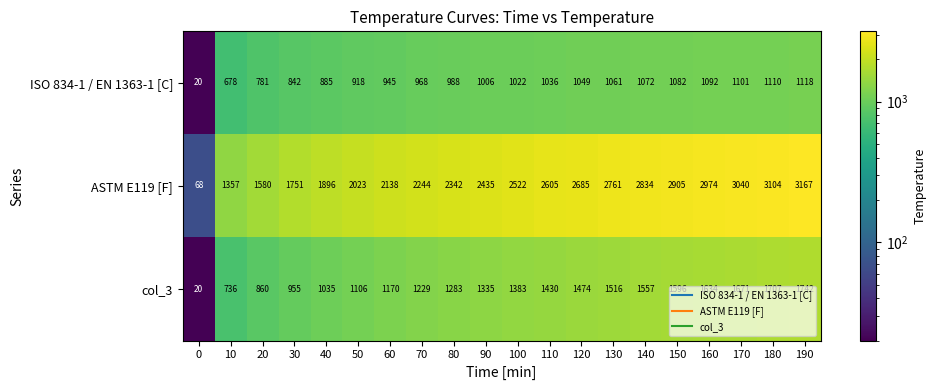

The value of ISO 834-1 / EN 1363-1 [C] at 120 is 1049. True or false?

True